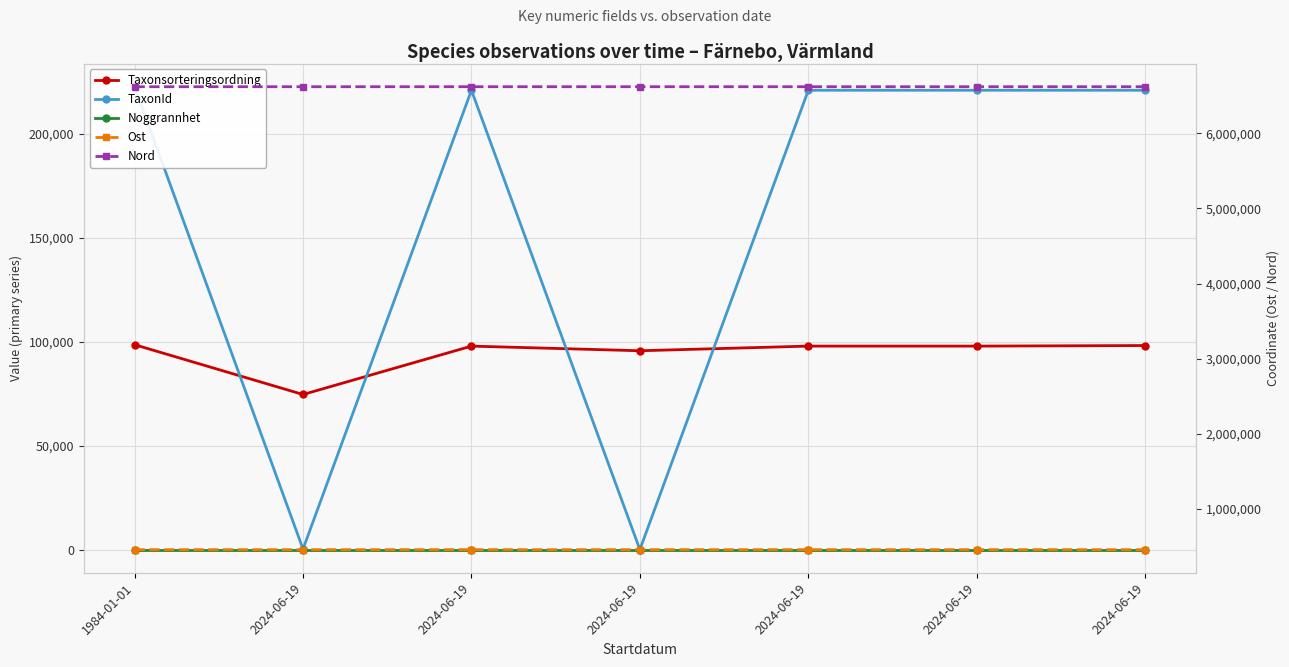

True or false: Taxonsorteringsordning has more than 2 points higher than both neighbors.

False